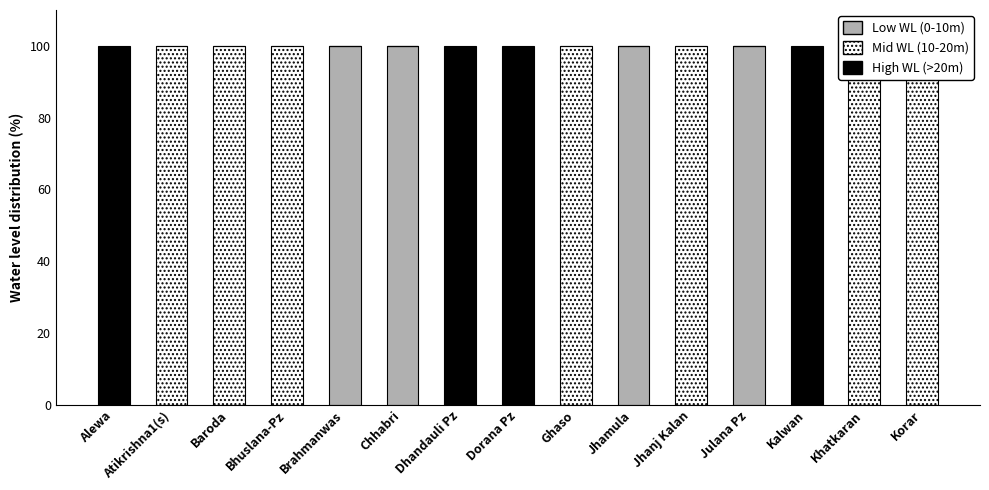

How many Mid WL (10-20m) values are between 0 and 100?

15